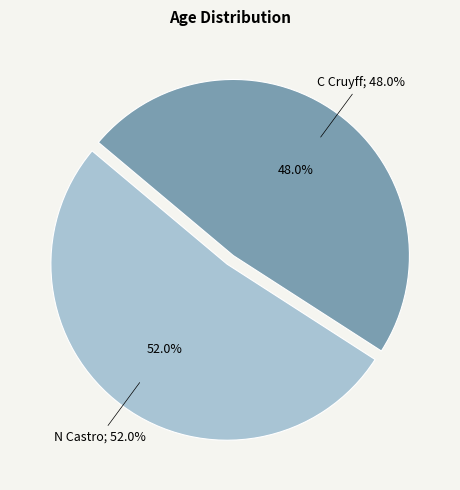

Is it true that C Cruyff is 48% of the pie?

True